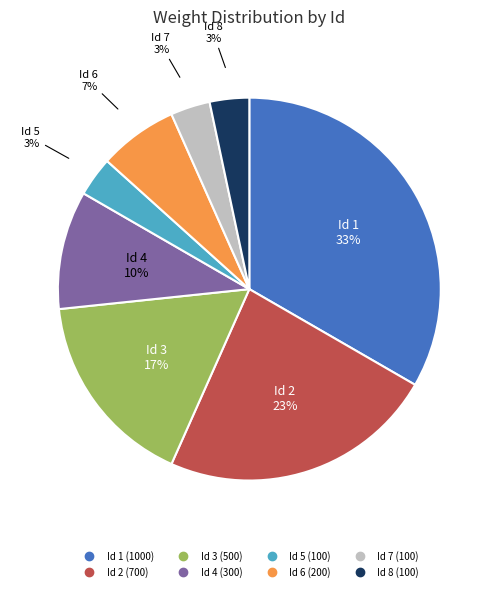

Which category has the biggest portion of the pie?

Id 1